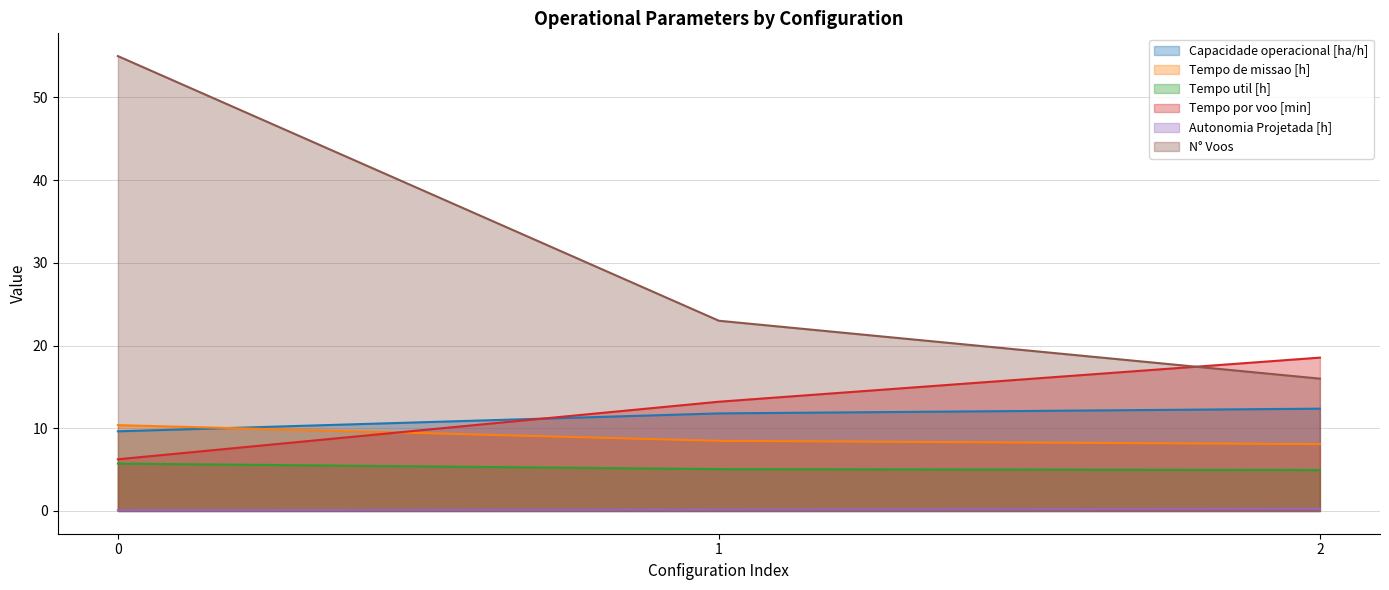

What is the highest value of the Tempo util [h] series?

5.7